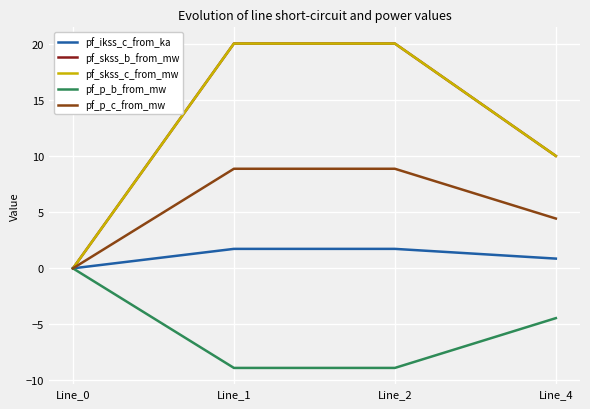

At which label does pf_skss_c_from_mw reach its minimum?

Line_0